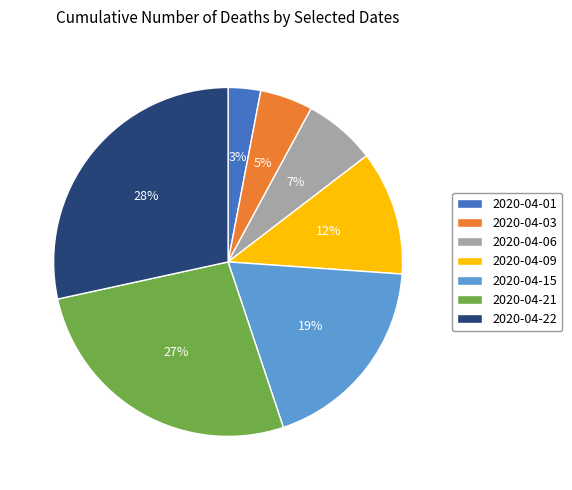

Approximately how many times larger is the value at 2020-04-03 compared to 2020-04-06?

0.7